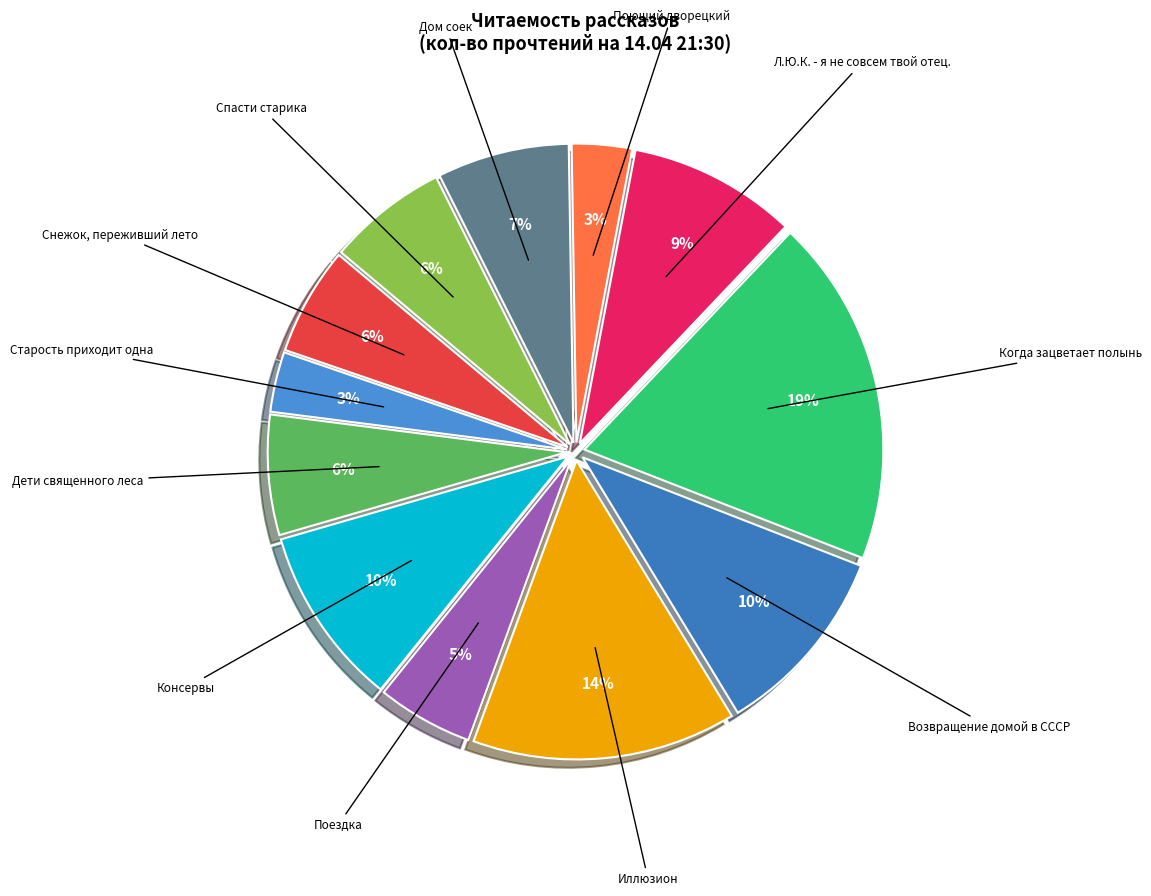

How many slices are in this pie chart?

12